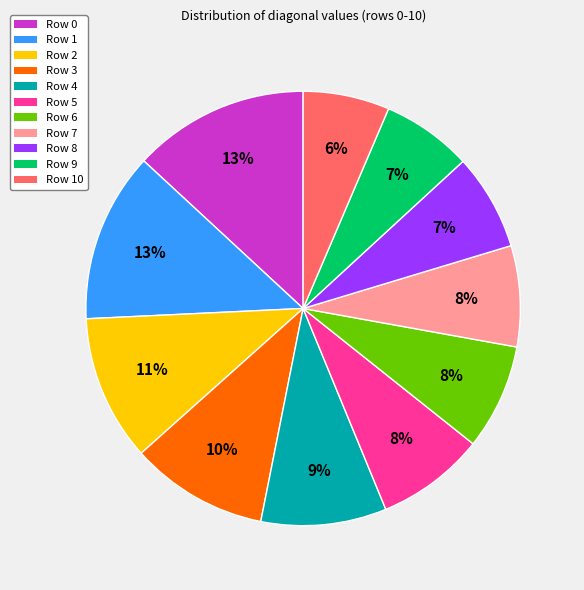

To the nearest percent, what is the difference between the Row 6 and Row 8 slice percentages?

1%